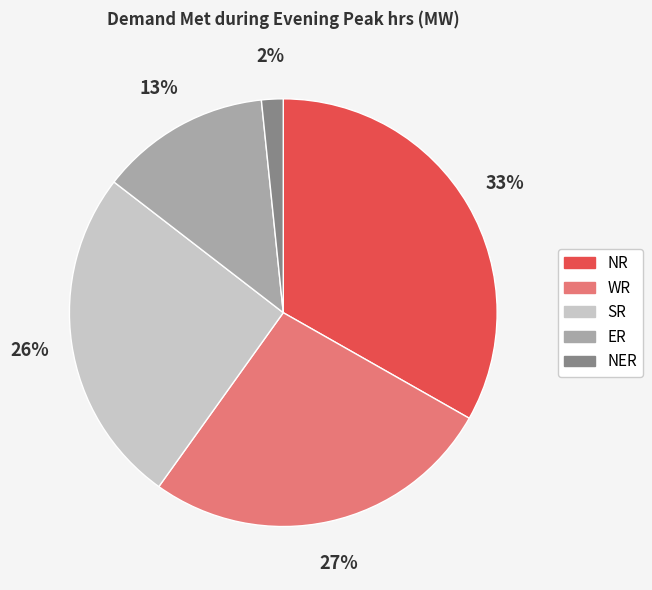

To the nearest percent, what is the average slice percentage?

20%